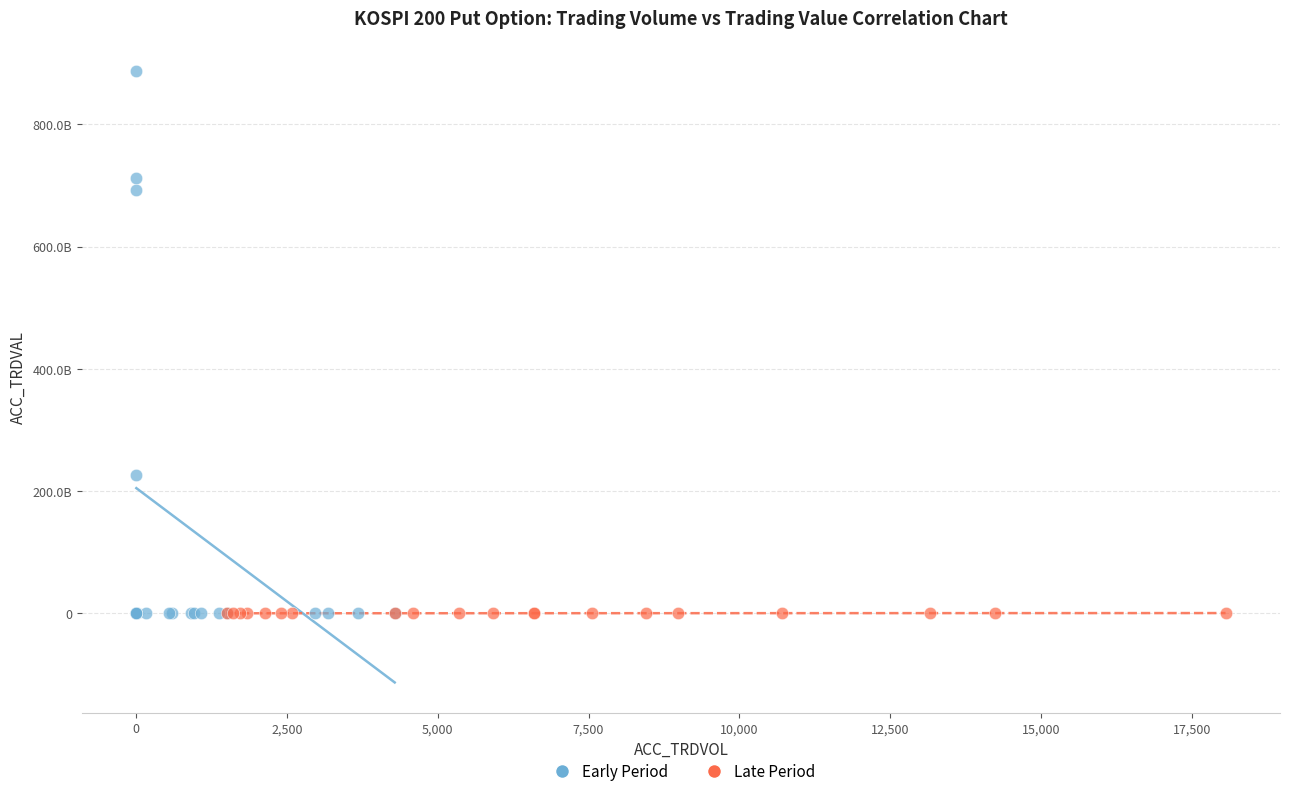

What are all the series names shown in the legend?

Early Period, Late Period